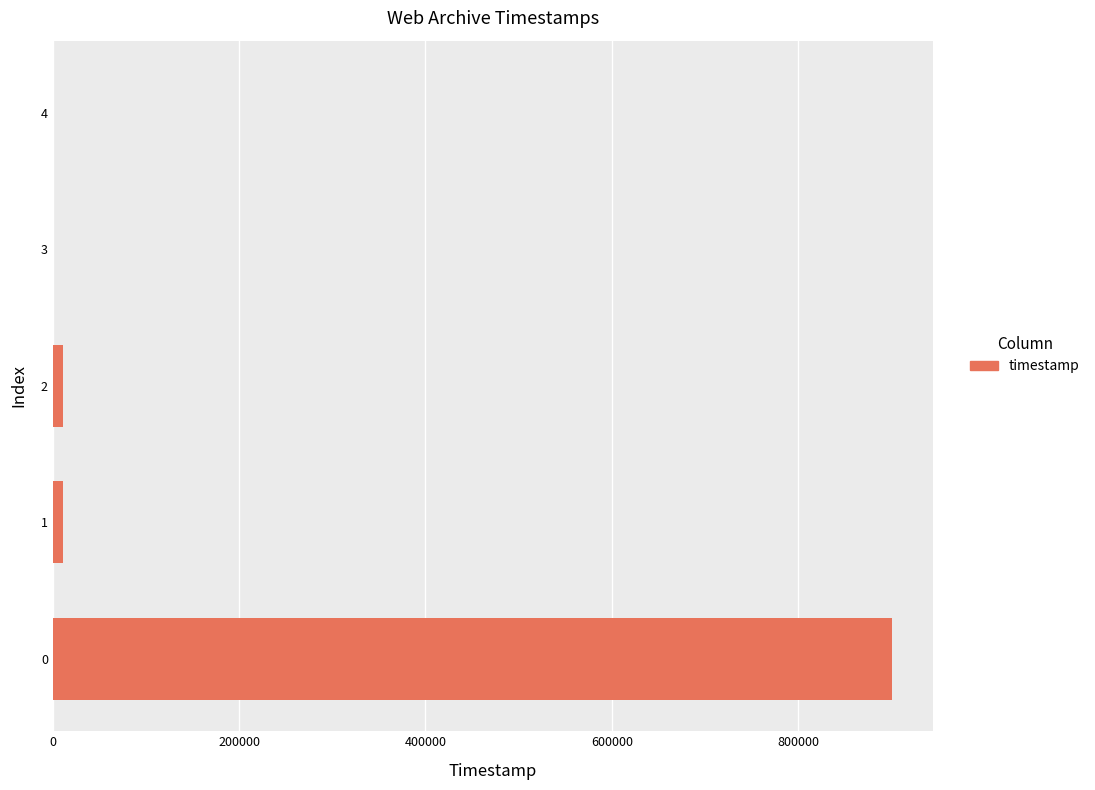

What is the change in value from 0 to 4?

-900240